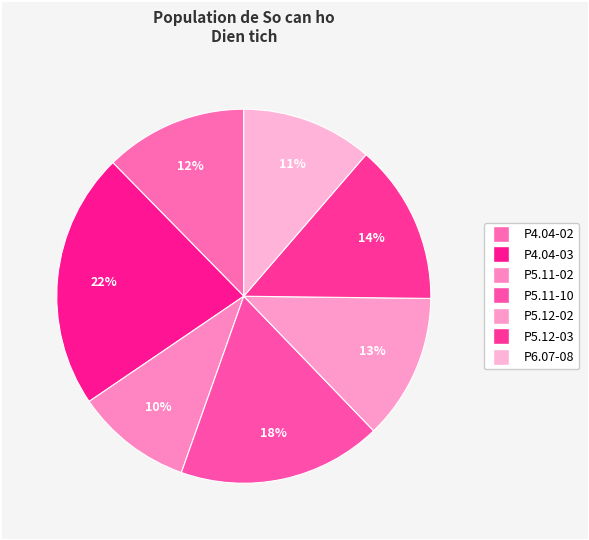

How much of the chart is everything except P5.12-03?

86.1%